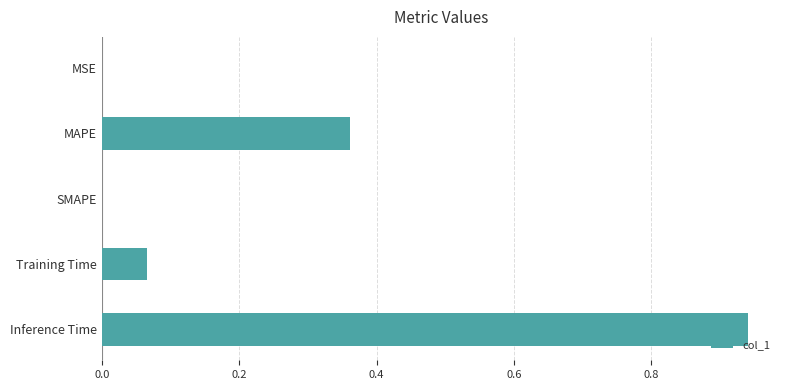

The value at MAPE is 0.5. True or false?

False